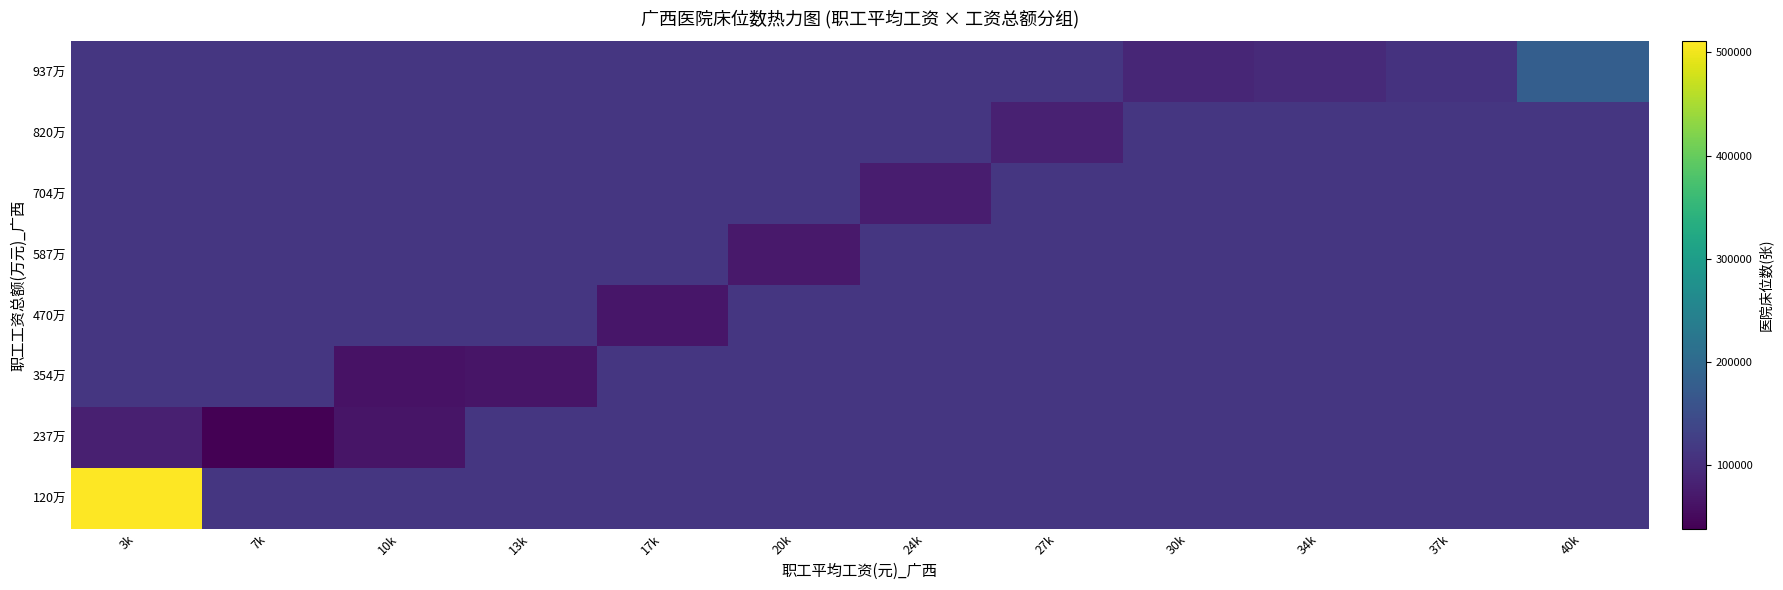

Reading left to right, list all the values displayed in this chart.

120万: 3k=510666.7	7k=113627.2	10k=113627.2	13k=113627.2	17k=113627.2	20k=113627.2	24k=113627.2	27k=113627.2	30k=113627.2	34k=113627.2	37k=113627.2	40k=113627.2
237万: 3k=81000.0	7k=38818.5	10k=65044.0	13k=113627.2	17k=113627.2	20k=113627.2	24k=113627.2	27k=113627.2	30k=113627.2	34k=113627.2	37k=113627.2	40k=113627.2
354万: 3k=113627.2	7k=113627.2	10k=62175.0	13k=65155.0	17k=113627.2	20k=113627.2	24k=113627.2	27k=113627.2	30k=113627.2	34k=113627.2	37k=113627.2	40k=113627.2
470万: 3k=113627.2	7k=113627.2	10k=113627.2	13k=113627.2	17k=68125.0	20k=113627.2	24k=113627.2	27k=113627.2	30k=113627.2	34k=113627.2	37k=113627.2	40k=113627.2
587万: 3k=113627.2	7k=113627.2	10k=113627.2	13k=113627.2	17k=113627.2	20k=71039.0	24k=113627.2	27k=113627.2	30k=113627.2	34k=113627.2	37k=113627.2	40k=113627.2
704万: 3k=113627.2	7k=113627.2	10k=113627.2	13k=113627.2	17k=113627.2	20k=113627.2	24k=75722.0	27k=113627.2	30k=113627.2	34k=113627.2	37k=113627.2	40k=113627.2
820万: 3k=113627.2	7k=113627.2	10k=113627.2	13k=113627.2	17k=113627.2	20k=113627.2	24k=113627.2	27k=81896.0	30k=113627.2	34k=113627.2	37k=113627.2	40k=113627.2
937万: 3k=113627.2	7k=113627.2	10k=113627.2	13k=113627.2	17k=113627.2	20k=113627.2	24k=113627.2	27k=113627.2	30k=88913.0	34k=95752.0	37k=107400.0	40k=179074.7